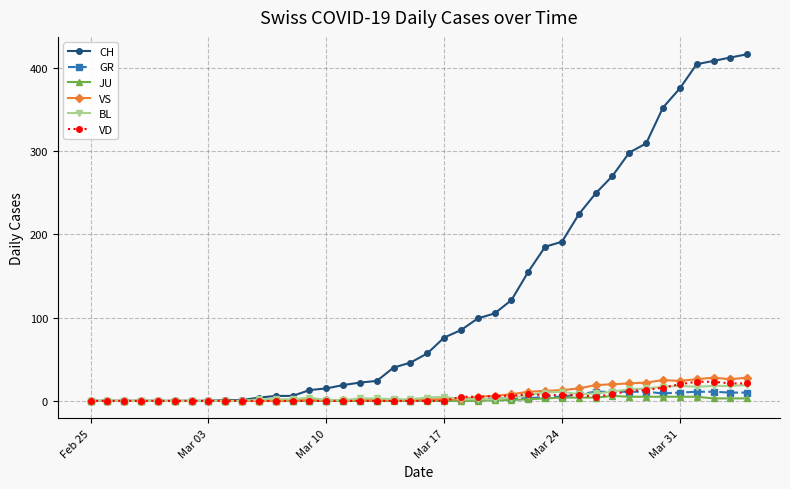

What are all the series names shown in the legend?

CH, GR, JU, VS, BL, VD